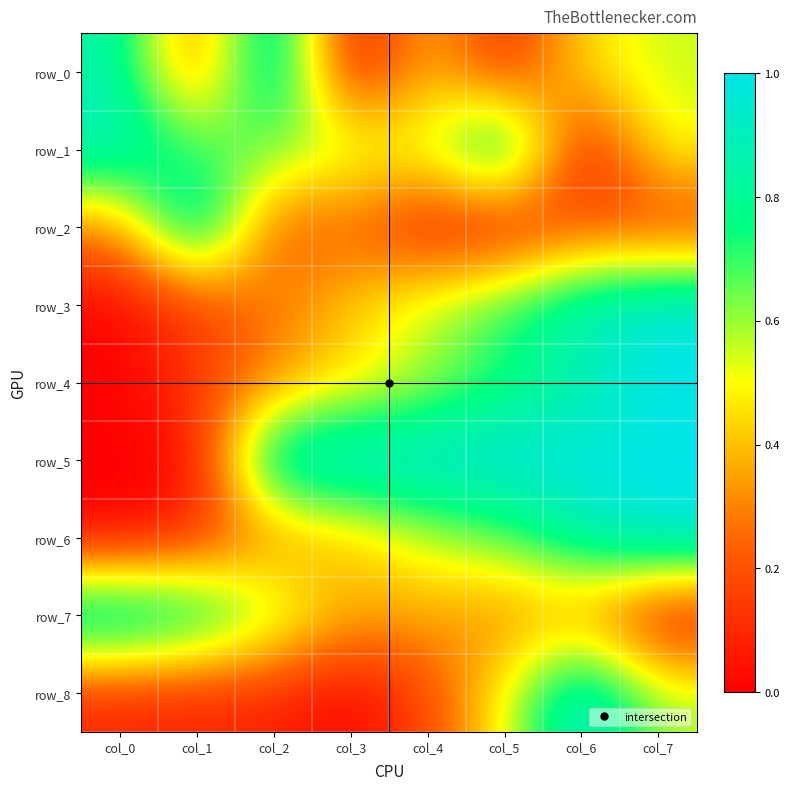

At how many categories does at least one series exceed 0?

8